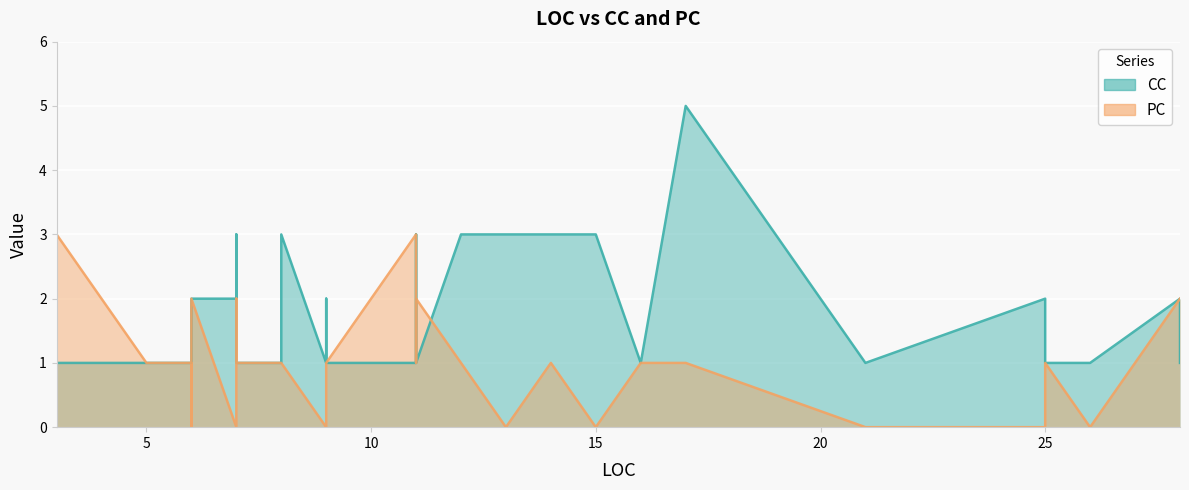

How many interior local valleys does the PC series have?

7